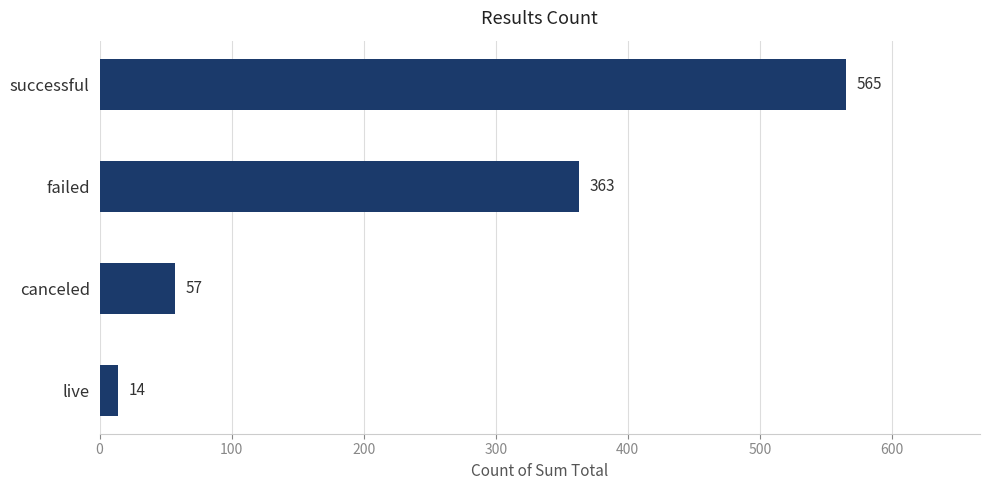

What is the sum of all values?

999